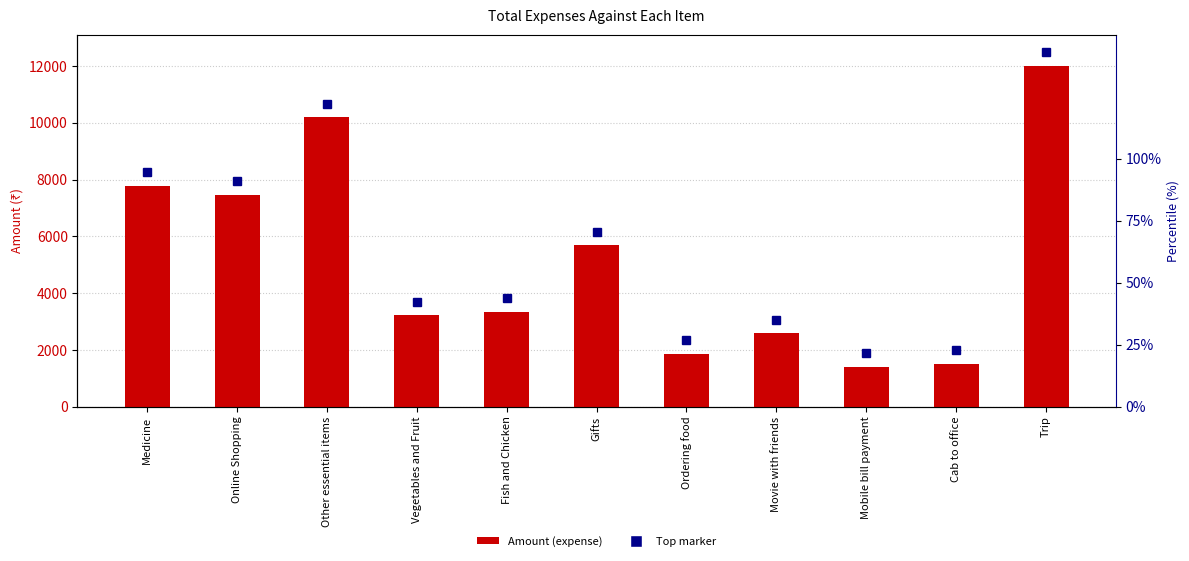

Which label corresponds to the largest value in the chart?

Trip